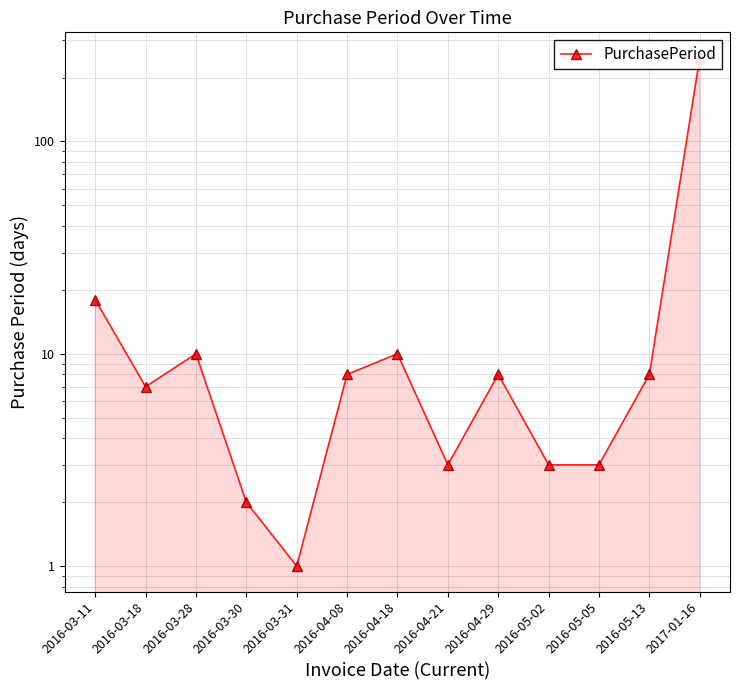

What is the ratio of the value at 2016-03-28 to the value at 2016-03-30?

5.0